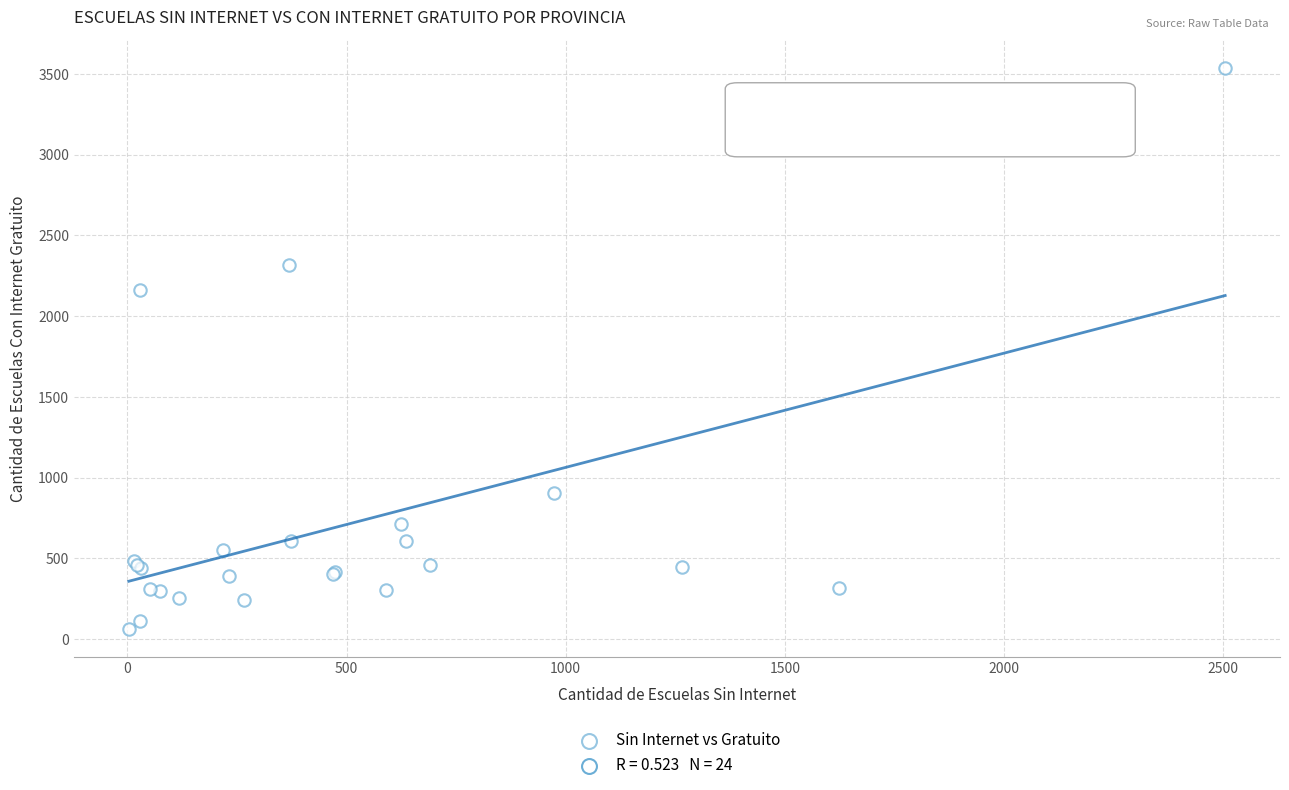

What Y value in the scatter plot is closest to 1802?

2161